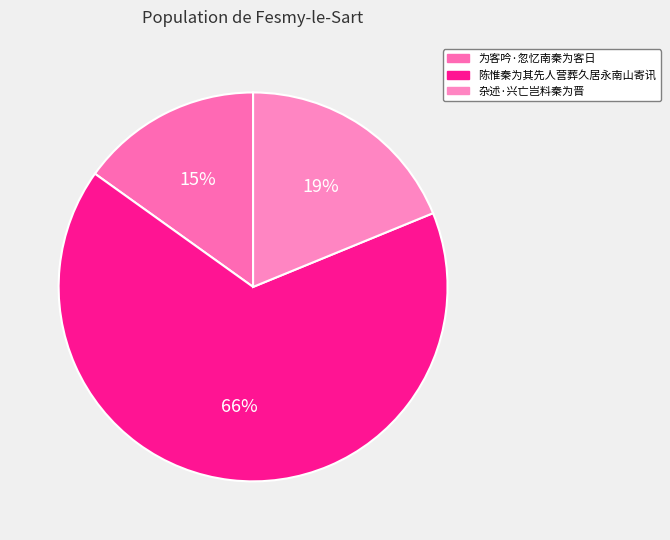

Which category has the biggest portion of the pie?

陈惟秦为其先人营葬久居永南山寄讯